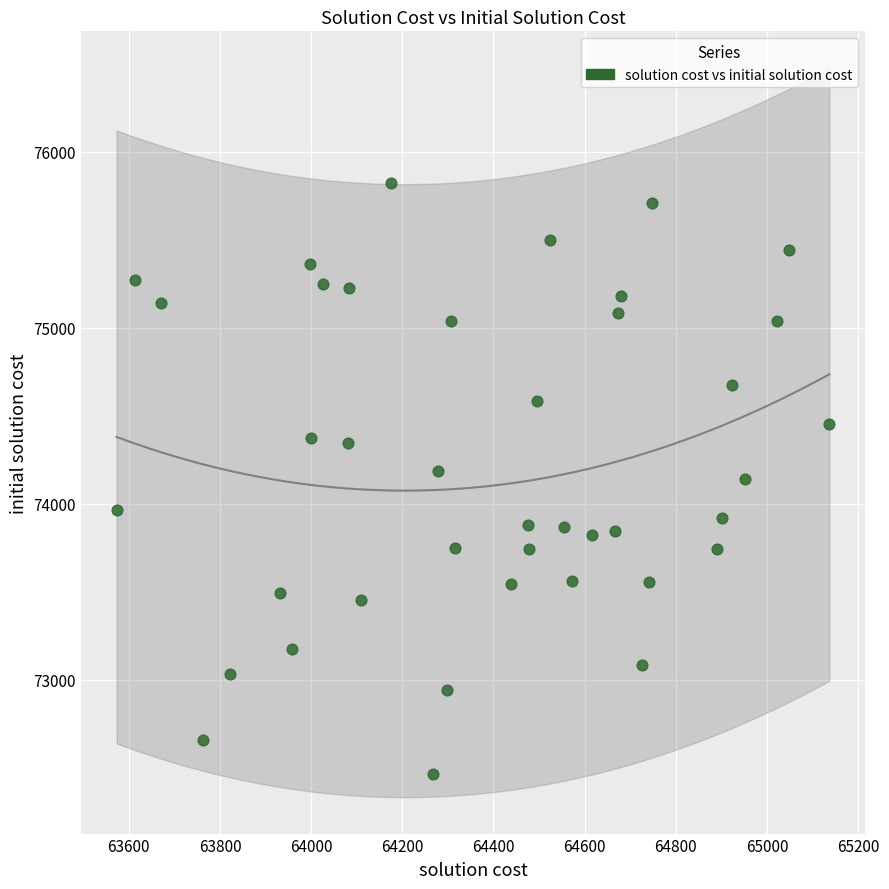

What is the range of X values (max minus min)?

1564